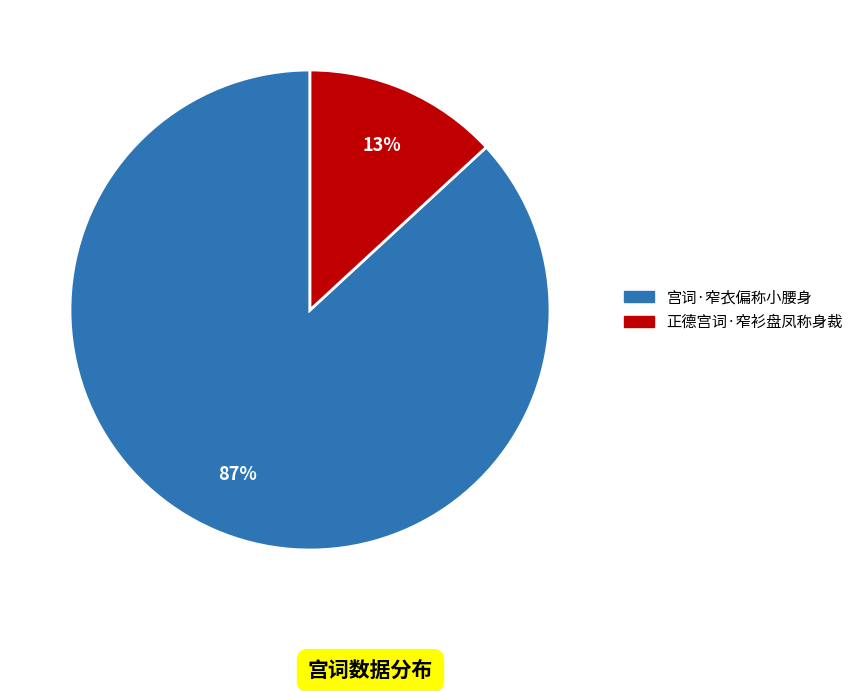

What percentage is the 正德宫词·窄衫盘凤称身裁 slice, to the nearest percent?

13%